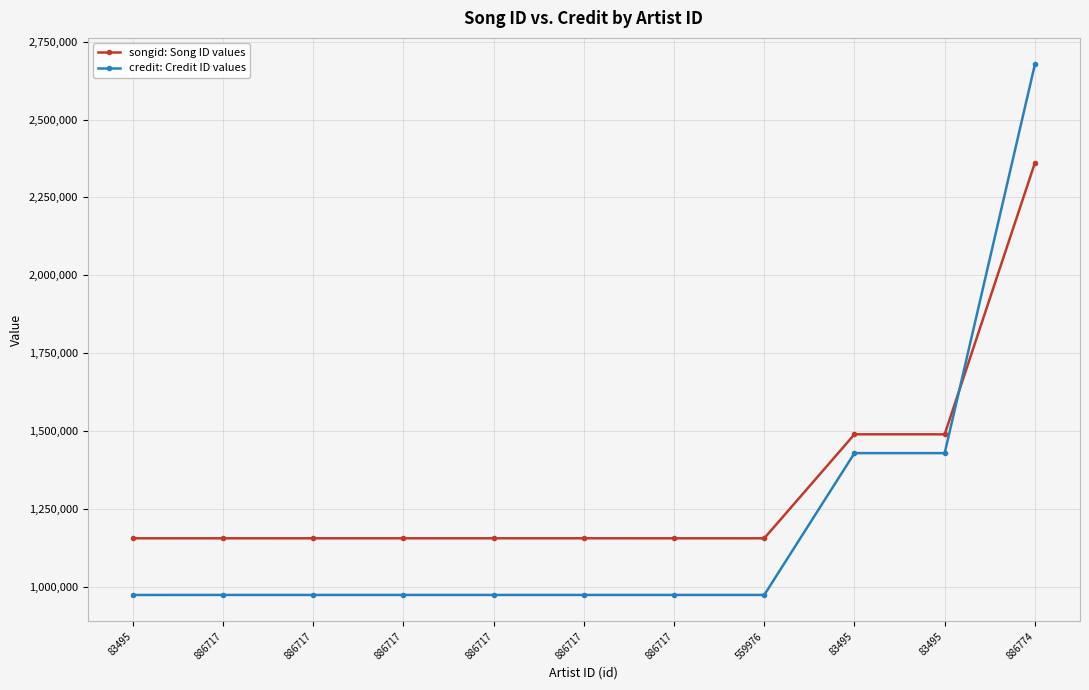

What are all the series names shown in the legend?

songid: Song ID values, credit: Credit ID values